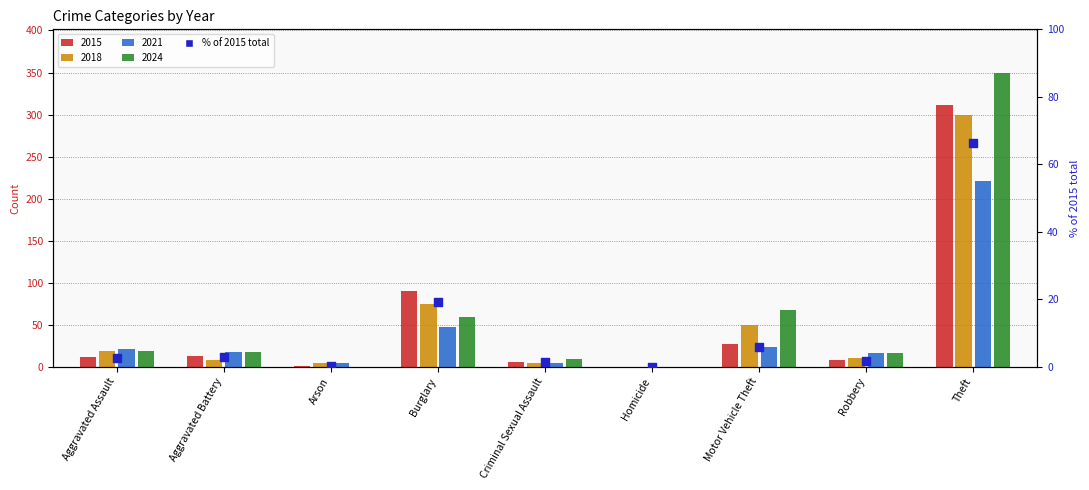

Is the value of 2015 at Homicide greater than the value of 2018 at Arson?

No